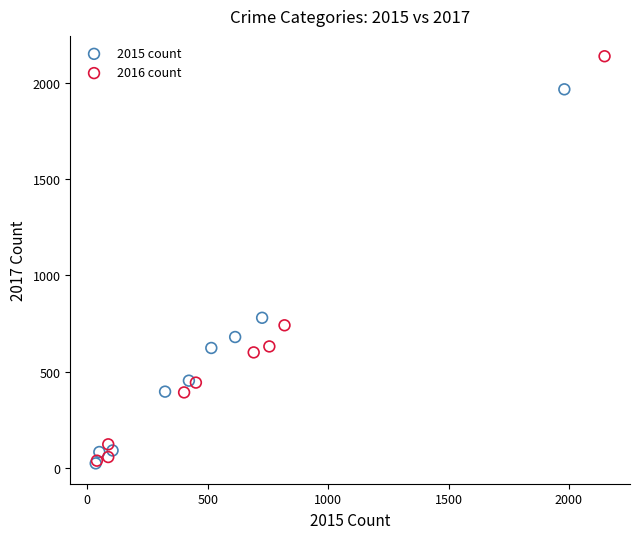

Which series contains the highest Y value?

2016 count